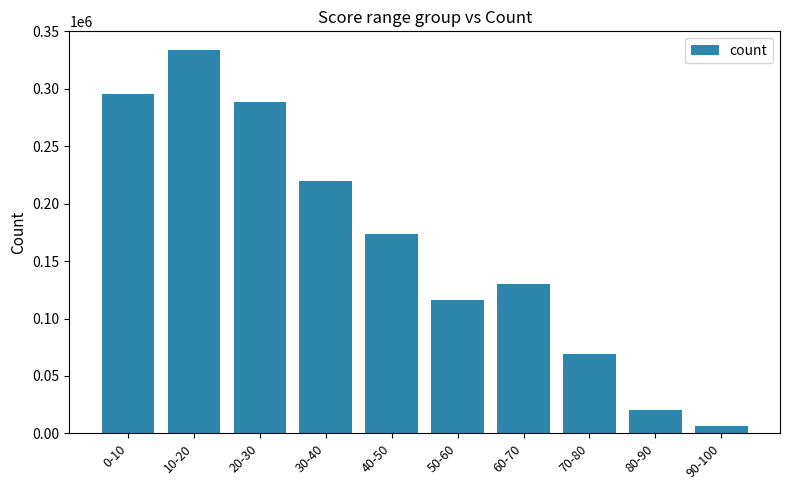

Which category has the highest value across all series?

10-20